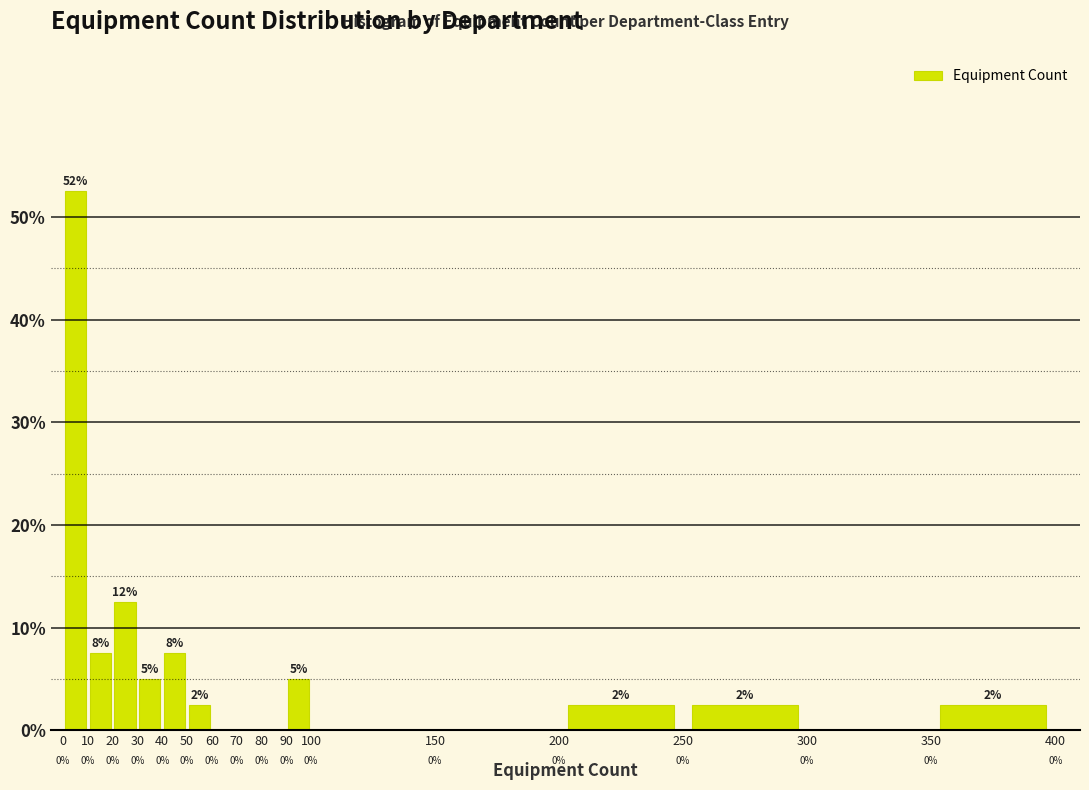

Over which range of the x-axis is the bar tallest?

0 to 10